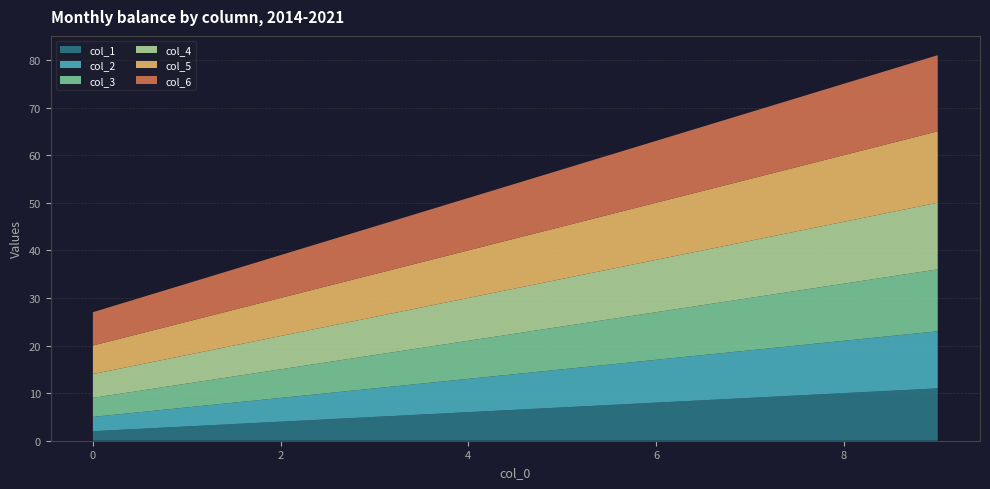

Reading left to right, what are all the values shown in this chart?

col_1: 2	3	4	5	6	7	8	9	10	11
col_2: 3	4	5	6	7	8	9	10	11	12
col_3: 4	5	6	7	8	9	10	11	12	13
col_4: 5	6	7	8	9	10	11	12	13	14
col_5: 6	7	8	9	10	11	12	13	14	15
col_6: 7	8	9	10	11	12	13	14	15	16